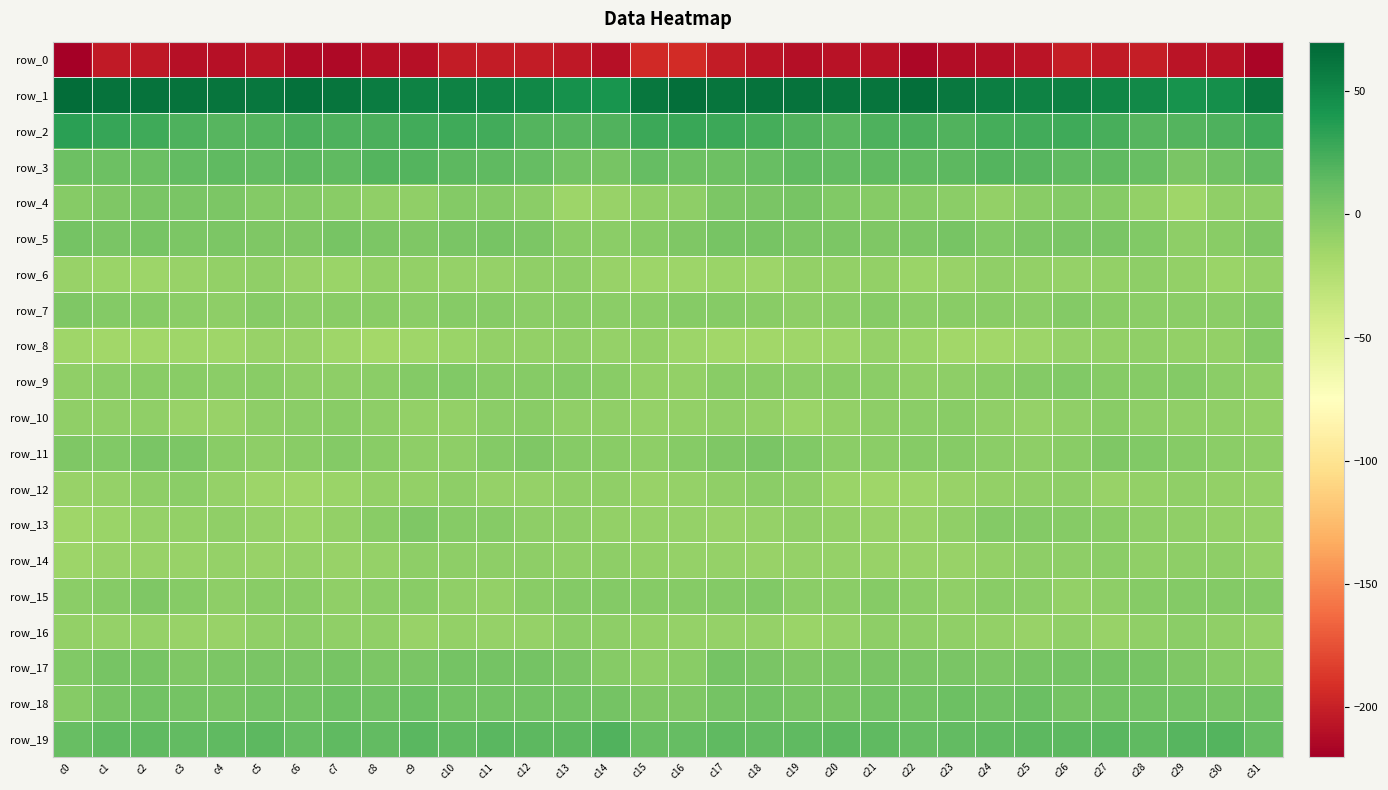

What is the difference between the highest and lowest values at c17?

264.8